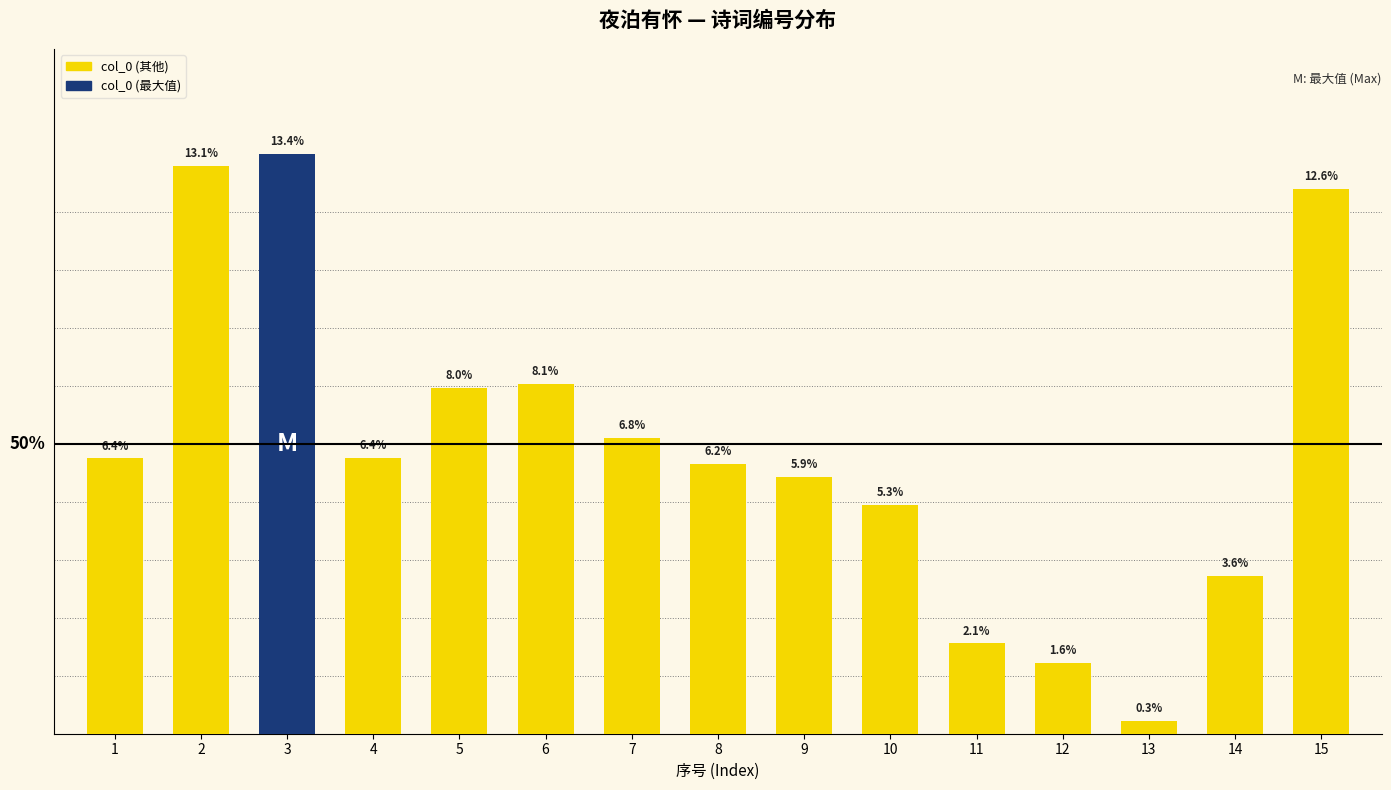

List the labels in order of value, largest first.

3, 2, 15, 6, 5, 7, 4, 1, 8, 9, 10, 14, 11, 12, 13